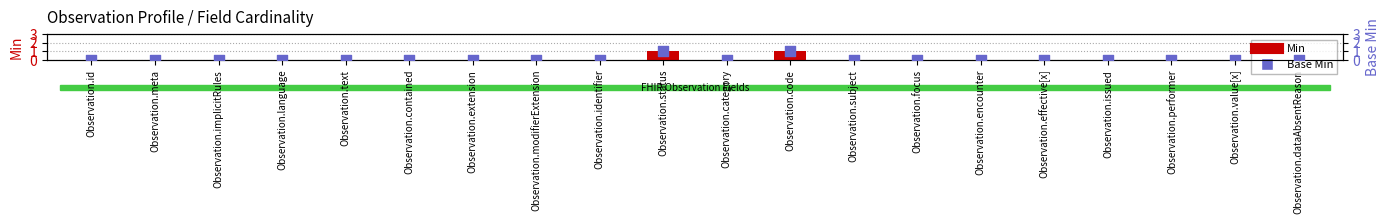

Which series reaches the minimum Y coordinate?

Min